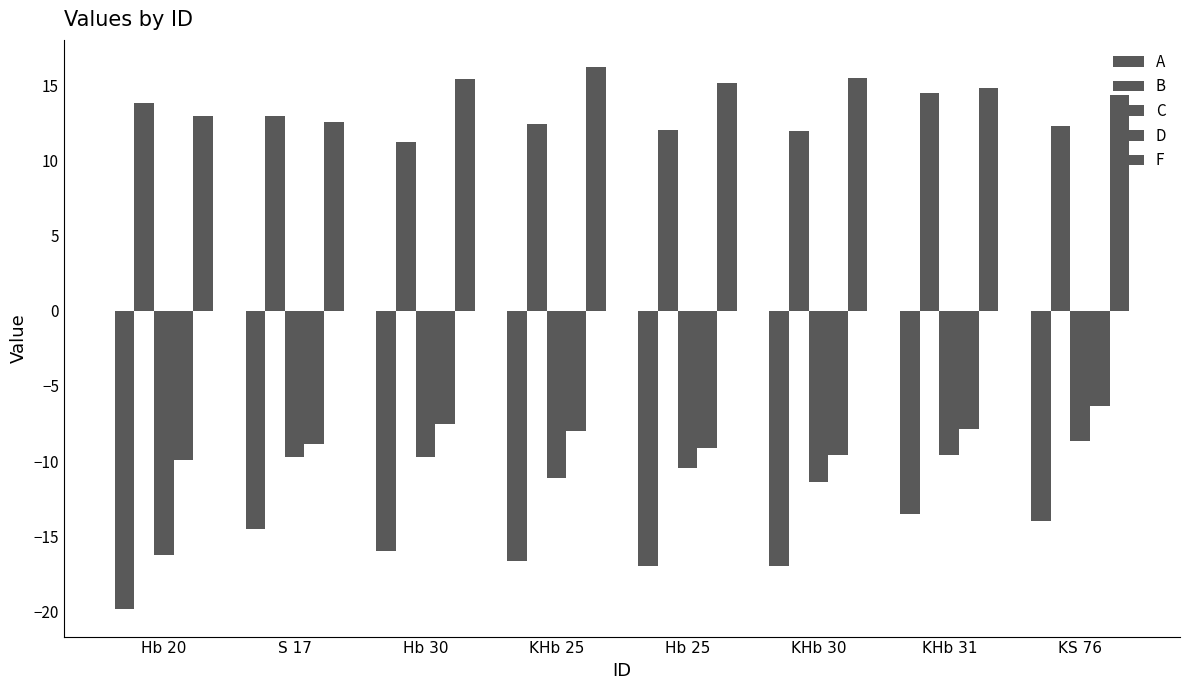

What is the sum of the D values at KS 76 and KHb 31?

-14.2